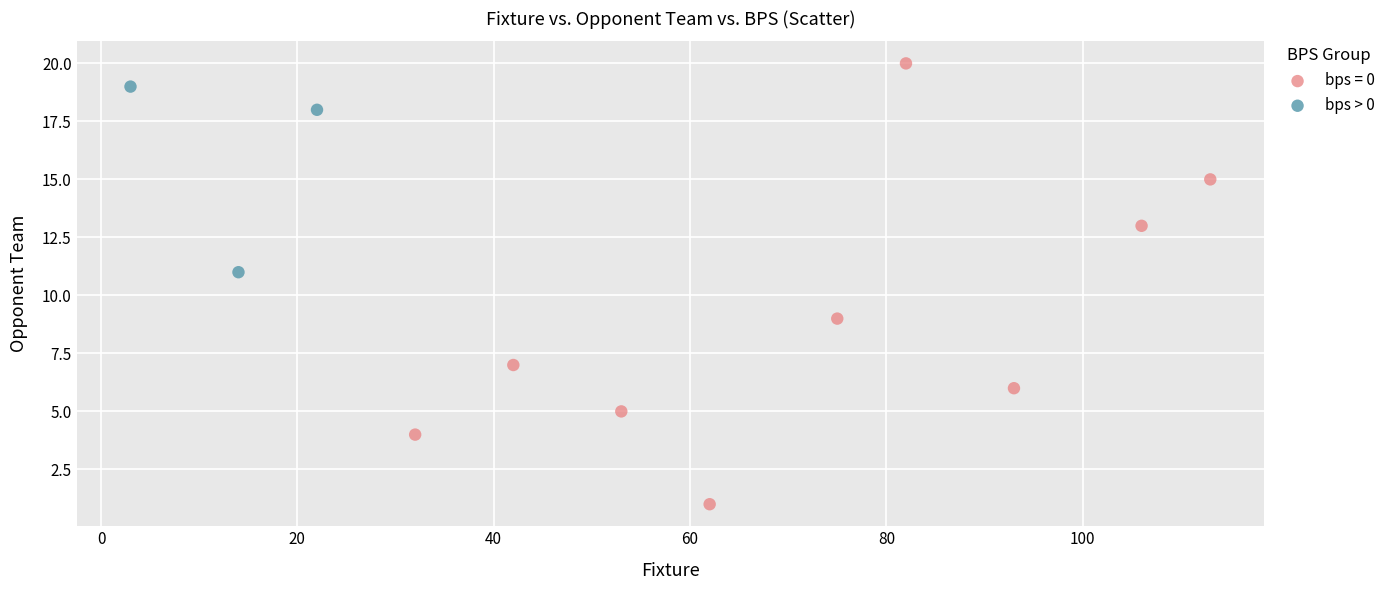

Which series reaches the maximum Y coordinate?

bps = 0